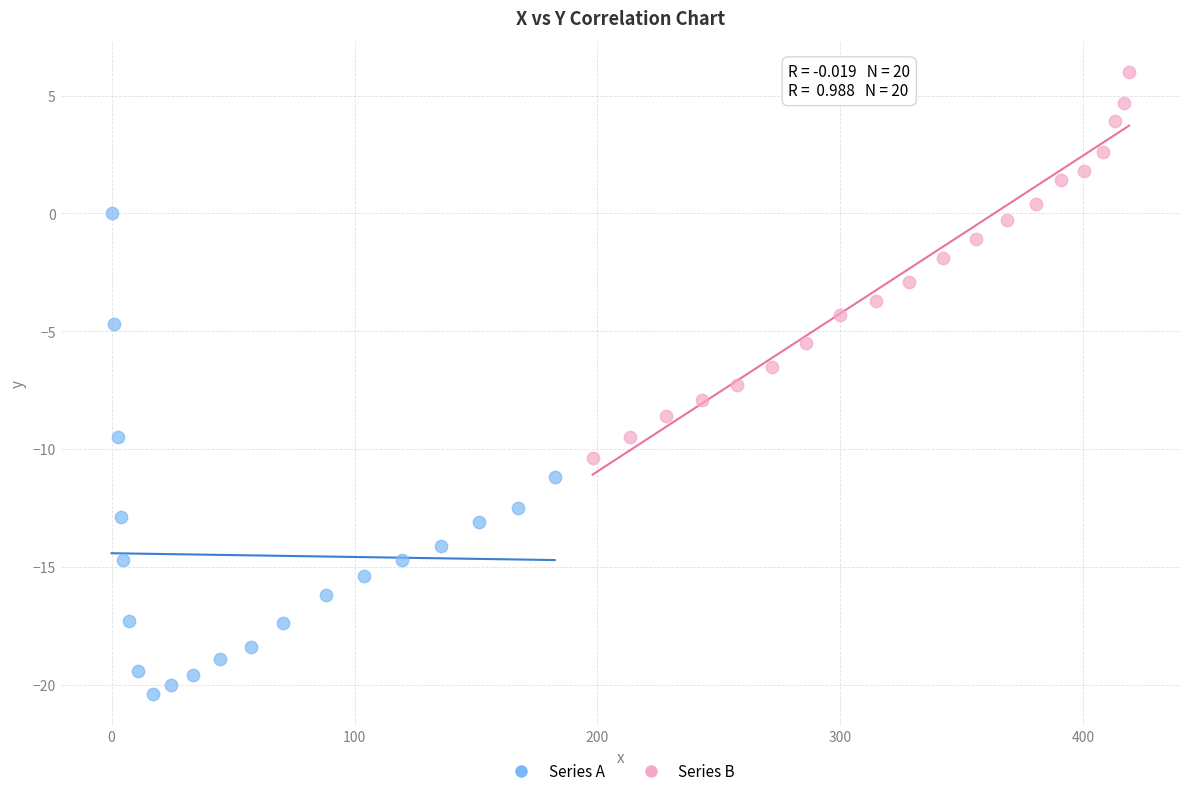

Which series reaches the maximum Y coordinate?

Series B